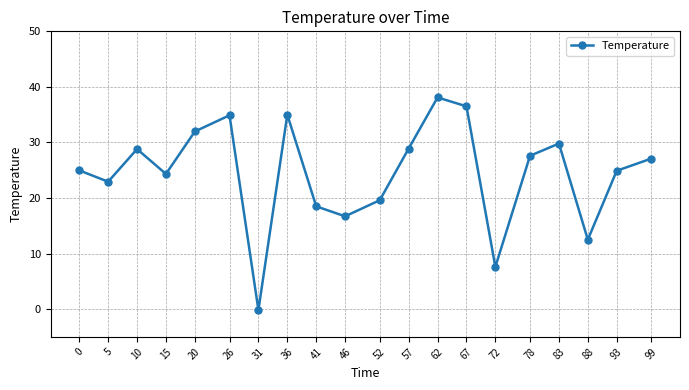

Where does the data first go above 27?

10